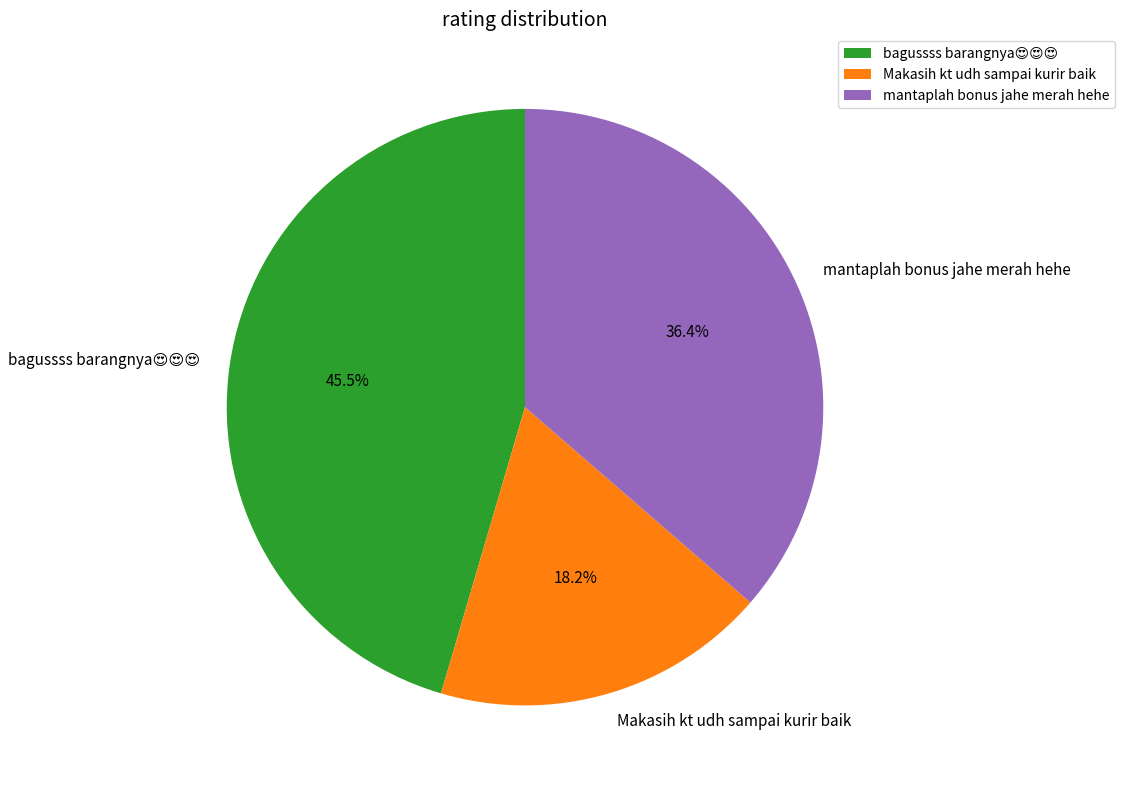

Which has a higher value, mantaplah bonus jahe merah hehe or Makasih kt udh sampai kurir baik?

mantaplah bonus jahe merah hehe